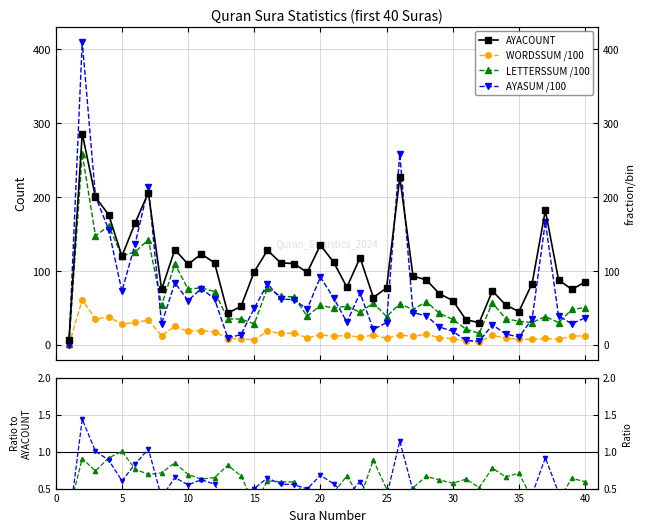

In LETTERSSUM /100, how many points are lower than both neighbors (excluding endpoints)?

11